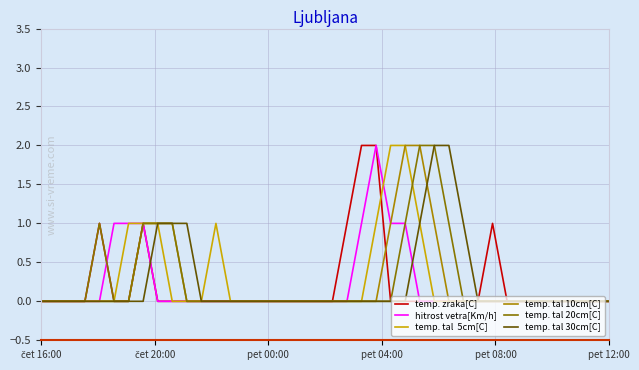

How many lines are shown in the chart?

6